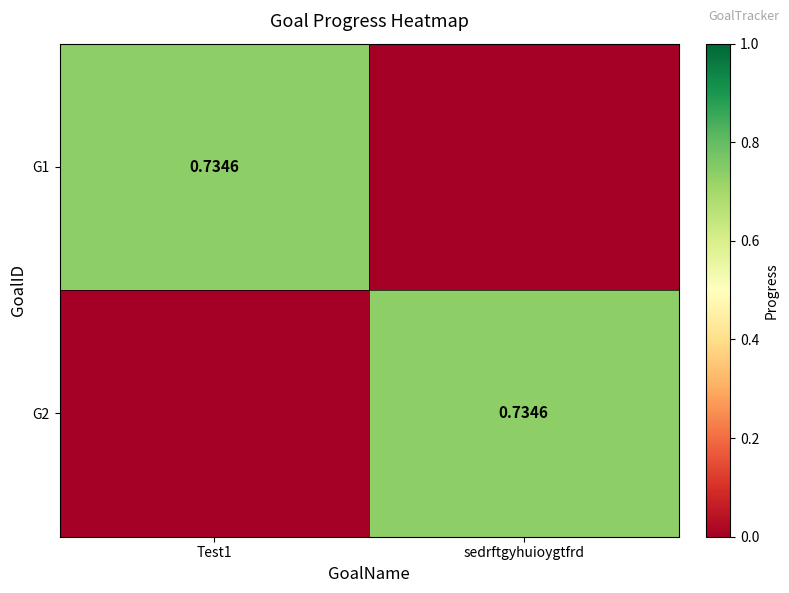

Which category has the lowest value in the G2 series?

Test1